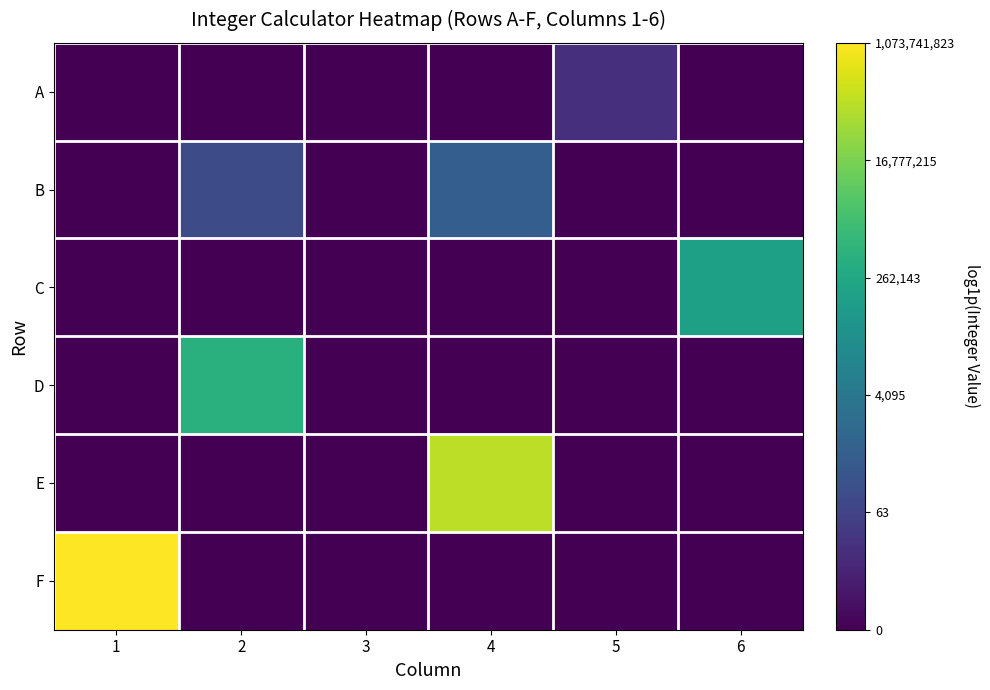

What is the total value across all series at 5?

2.8